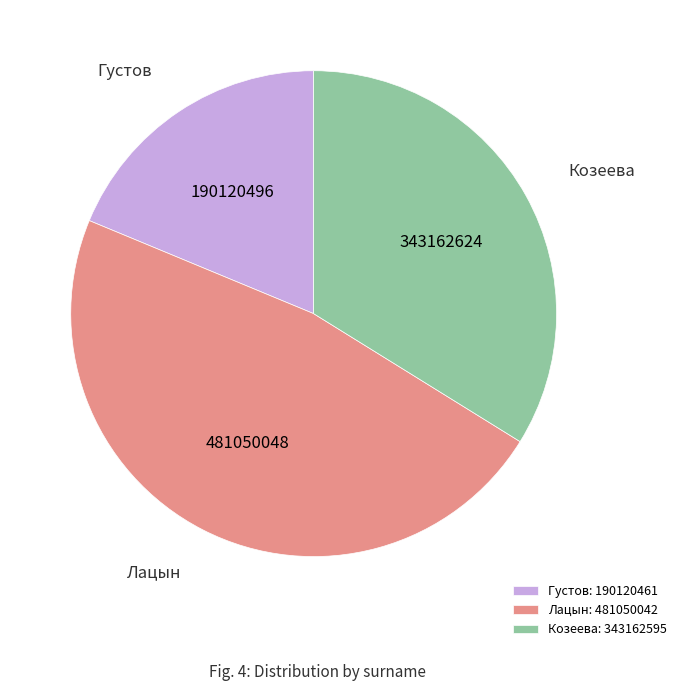

Approximately how many times larger is the value at Козеева: 343162595 compared to Густов: 190120461?

1.8